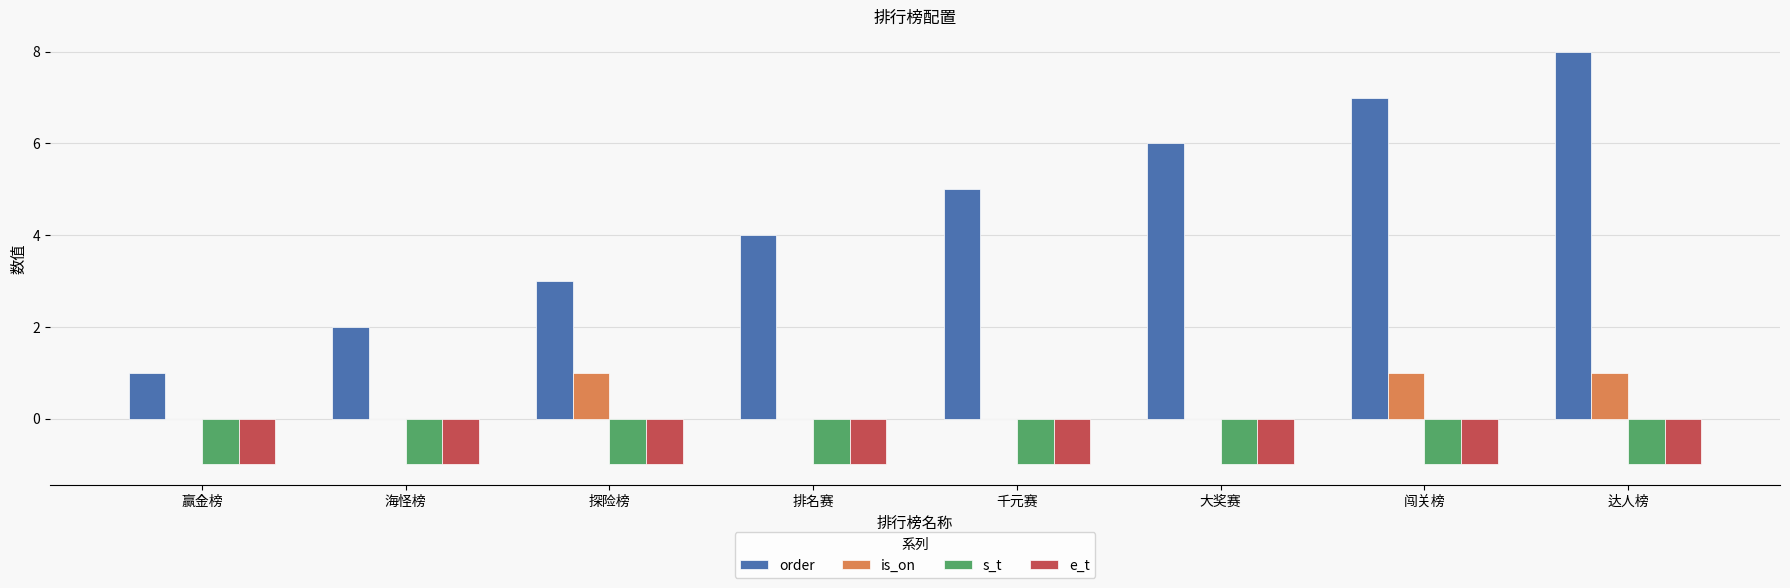

Count the number of data series in this chart.

4